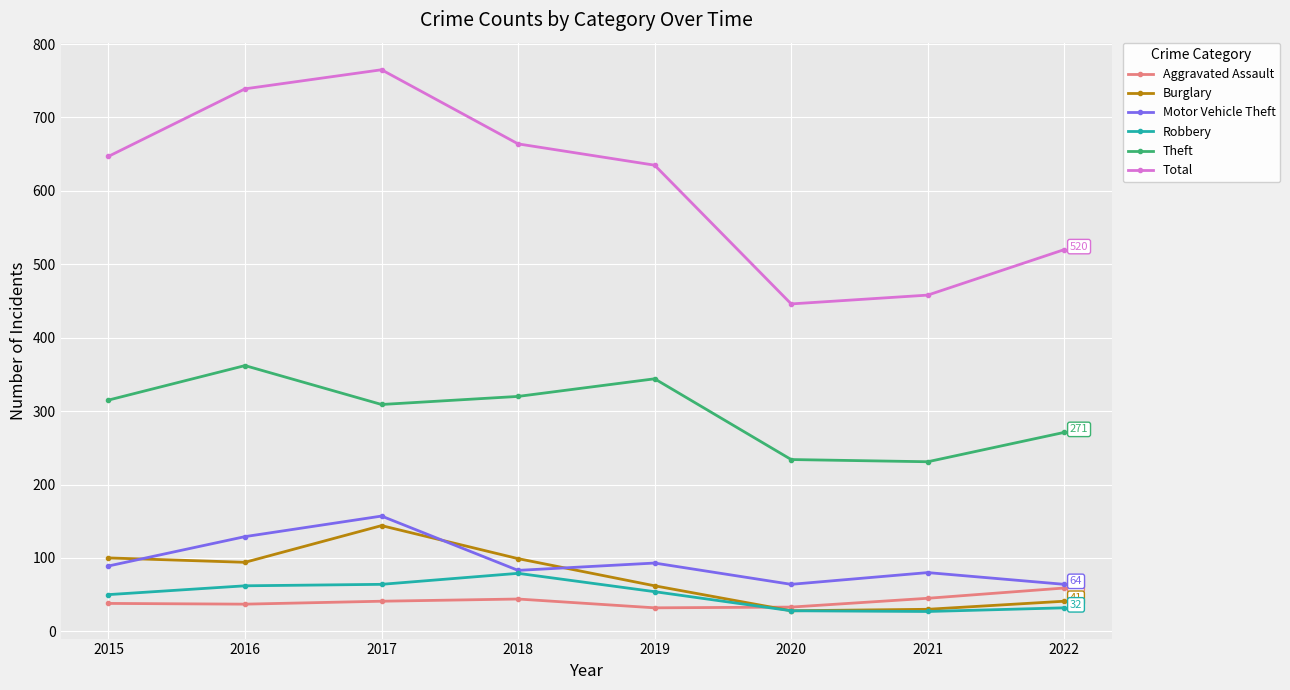

Read the Robbery value at 2020, to the nearest 5.

30